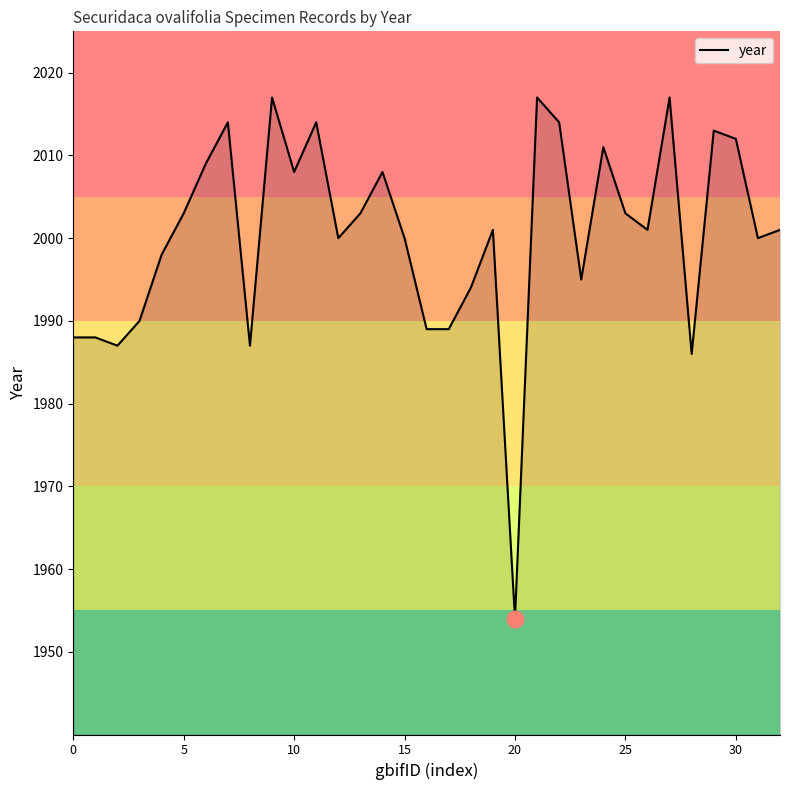

What is the minimum value shown in the chart?

1954